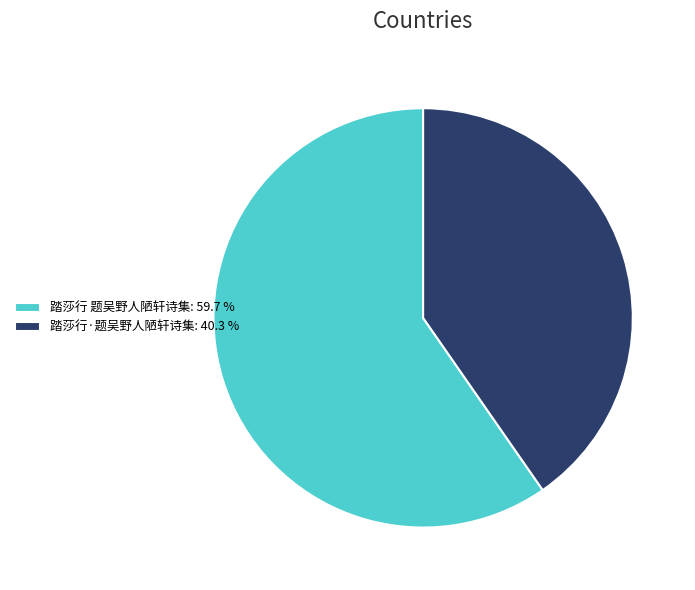

Combined, do 踏莎行·题吴野人陋轩诗集 and 踏莎行 题吴野人陋轩诗集 account for over 50%?

Yes